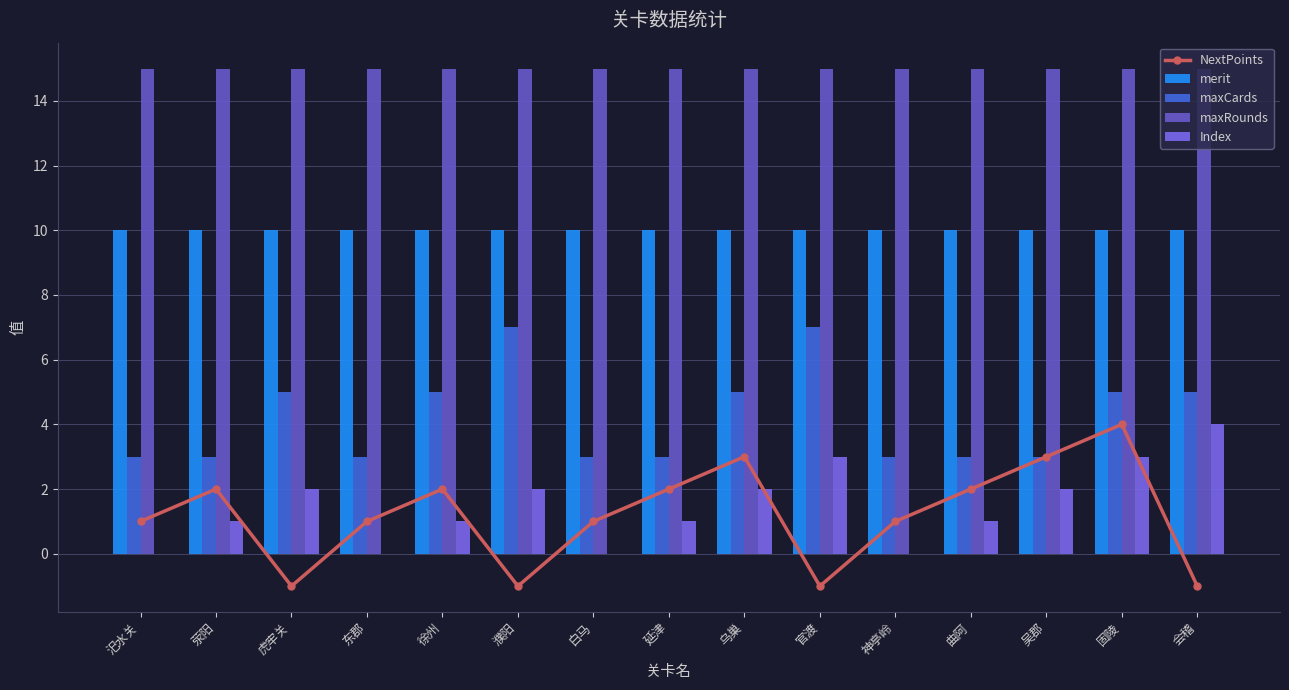

Reading left to right, what are all the values shown in this chart?

NextPoints: 1	2	-1	1	2	-1	1	2	3	-1	1	2	3	4	-1
merit: 10	10	10	10	10	10	10	10	10	10	10	10	10	10	10
maxCards: 3	3	5	3	5	7	3	3	5	7	3	3	3	5	5
maxRounds: 15	15	15	15	15	15	15	15	15	15	15	15	15	15	15
Index: 0	1	2	0	1	2	0	1	2	3	0	1	2	3	4